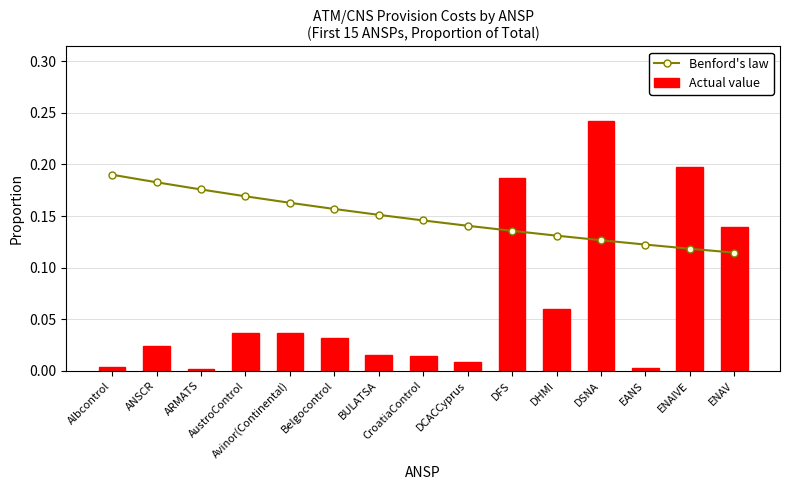

What is the label of the 8th bar from the left?

CroatiaControl